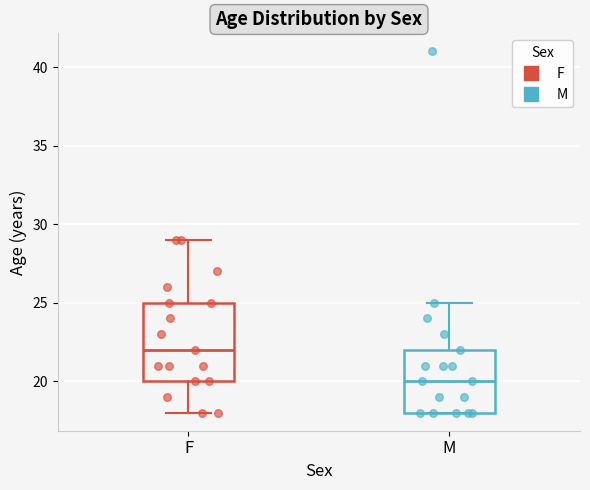

Reading left to right, transcribe this box plot: for each box, give where its median line is, the range the box spans, and where its two whiskers end, as read against the y-axis. The values are not printed on the chart, so give them approximately, as read against the axis.

F: median 22, box 20 to 25, whiskers 18 to 29
M: median 20, box 18 to 22, whiskers 18 to 25